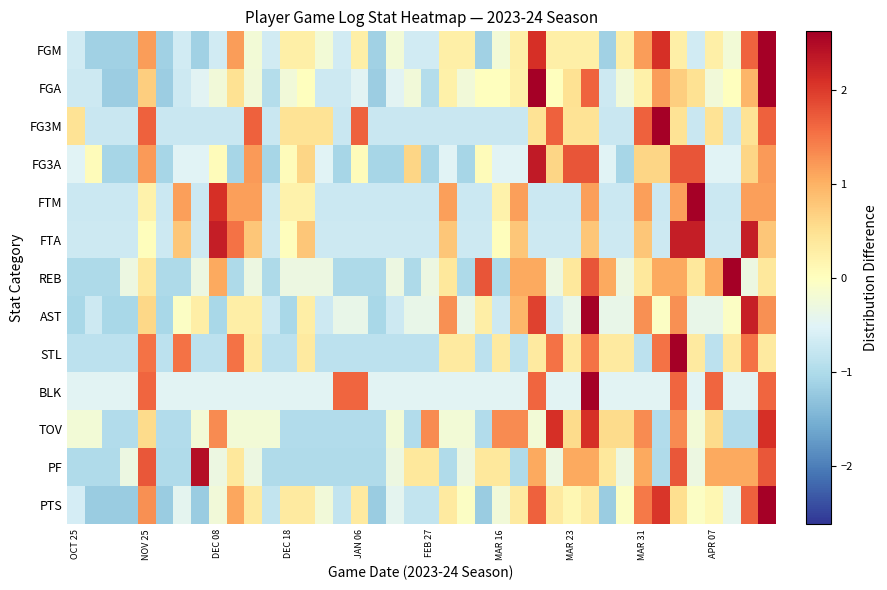

Reading left to right, what are all the values shown in this chart?

FGM: -0.7	-1.1	-1.1	-1.1	1.2	-1.1	-0.7	-1.1	-0.7	1.2	-0.2	-0.7	0.3	0.3	-0.2	-0.7	0.3	-1.1	-0.2	-0.7	-0.7	0.3	0.3	-1.1	-0.2	0.3	2.1	0.3	0.3	0.3	-1.1	0.3	1.2	2.1	0.3	-0.7	0.3	-0.2	1.6	3.0
FGA: -0.7	-0.7	-1.2	-1.2	0.7	-1.2	-0.7	-0.5	-0.2	0.5	-0.2	-0.9	-0.2	0.0	-0.7	-0.7	-0.5	-1.2	-0.5	-0.2	-0.9	0.2	-0.2	0.0	0.0	0.2	3.3	0.0	0.5	1.6	-0.7	-0.2	0.2	1.2	0.7	0.5	-0.2	0.0	0.9	3.3
FG3M: 0.5	-0.8	-0.8	-0.8	1.7	-0.8	-0.8	-0.8	-0.8	-0.8	1.7	-0.8	0.5	0.5	0.5	-0.8	1.7	-0.8	-0.8	-0.8	-0.8	-0.8	-0.8	-0.8	-0.8	-0.8	0.5	1.7	0.5	0.5	-0.8	-0.8	1.7	2.9	0.5	-0.8	0.5	-0.8	0.5	1.7
FG3A: -0.5	0.1	-1.1	-1.1	1.2	-1.1	-0.5	-0.5	0.1	-1.1	1.2	-1.1	0.1	0.6	-0.5	-1.1	0.1	-1.1	-1.1	0.6	-1.1	-0.5	-1.1	0.1	-0.5	-0.5	2.3	0.6	1.8	1.8	-0.5	-1.1	0.6	0.6	1.8	1.8	-0.5	-0.5	0.6	1.2
FTM: -0.7	-0.7	-0.7	-0.7	0.2	-0.7	1.2	-0.7	2.1	1.2	1.2	-0.7	0.2	0.2	-0.7	-0.7	-0.7	-0.7	-0.7	-0.7	-0.7	1.2	-0.7	-0.7	0.2	1.2	-0.7	-0.7	-0.7	1.2	-0.7	-0.7	1.2	-0.7	1.2	3.0	-0.7	-0.7	1.2	1.2
FTA: -0.7	-0.7	-0.7	-0.7	0.0	-0.7	0.8	-0.7	2.3	1.5	0.8	-0.7	0.0	0.8	-0.7	-0.7	-0.7	-0.7	-0.7	-0.7	-0.7	0.8	-0.7	-0.7	0.0	0.8	-0.7	-0.7	-0.7	0.8	-0.7	-0.7	0.8	-0.7	2.3	2.3	-0.7	-0.7	2.3	0.8
REB: -1.0	-1.0	-1.0	-0.3	0.4	-1.0	-1.0	-0.3	1.1	-1.0	-0.3	-1.0	-0.3	-0.3	-0.3	-1.0	-1.0	-1.0	-0.3	-1.0	-0.3	0.4	-1.0	1.8	-1.0	1.1	1.1	-0.3	0.4	1.8	1.1	-0.3	0.4	1.1	1.1	0.4	1.1	3.2	-0.3	0.4
AST: -1.0	-0.7	-1.0	-1.0	0.6	-1.0	-0.0	0.3	-1.0	0.3	0.3	-0.7	-1.0	0.3	-0.7	-0.4	-0.4	-1.0	-0.7	-0.4	-0.4	1.3	-0.4	0.3	-0.7	0.9	1.9	-0.7	-0.4	3.3	-0.4	-0.4	1.3	-0.0	1.3	-0.4	-0.4	-0.0	2.3	1.3
STL: -0.9	-0.9	-0.9	-0.9	1.5	-0.9	1.5	-0.9	-0.9	1.5	0.3	-0.9	-0.9	0.3	-0.9	-0.9	-0.9	-0.9	-0.9	-0.9	-0.9	0.3	0.3	-0.9	0.3	-0.9	0.3	1.5	0.3	1.5	0.3	0.3	-0.9	1.5	2.7	0.3	-0.9	0.3	1.5	0.3
BLK: -0.5	-0.5	-0.5	-0.5	1.6	-0.5	-0.5	-0.5	-0.5	-0.5	-0.5	-0.5	-0.5	-0.5	-0.5	1.6	1.6	-0.5	-0.5	-0.5	-0.5	-0.5	-0.5	-0.5	-0.5	-0.5	1.6	-0.5	-0.5	3.7	-0.5	-0.5	-0.5	-0.5	1.6	-0.5	1.6	-0.5	-0.5	1.6
TOV: -0.2	-0.2	-1.0	-1.0	0.6	-1.0	-1.0	-0.2	1.3	-0.2	-0.2	-0.2	-1.0	-1.0	-1.0	-1.0	-1.0	-1.0	-0.2	-1.0	1.3	-0.2	-0.2	-1.0	1.3	1.3	-0.2	2.1	0.6	2.1	0.6	0.6	1.3	-1.0	1.3	-0.2	0.6	-1.0	-1.0	2.1
PF: -1.0	-1.0	-1.0	-0.3	1.8	-1.0	-1.0	2.5	-0.3	0.4	-0.3	-1.0	-1.0	-1.0	-1.0	-1.0	-1.0	-1.0	-0.3	0.4	0.4	-1.0	-0.3	0.4	0.4	-1.0	1.1	-0.3	1.1	1.1	0.4	-0.3	1.1	-1.0	1.8	-0.3	1.1	1.1	1.1	1.8
PTS: -0.6	-1.2	-1.2	-1.2	1.3	-1.2	-0.4	-1.2	-0.2	1.1	0.3	-0.8	0.3	0.3	-0.2	-0.8	0.3	-1.2	-0.4	-0.8	-0.8	0.3	-0.1	-1.2	-0.2	0.3	1.7	0.3	0.1	0.3	-1.2	-0.1	1.5	2.0	0.5	-0.1	0.1	-0.4	1.7	3.0